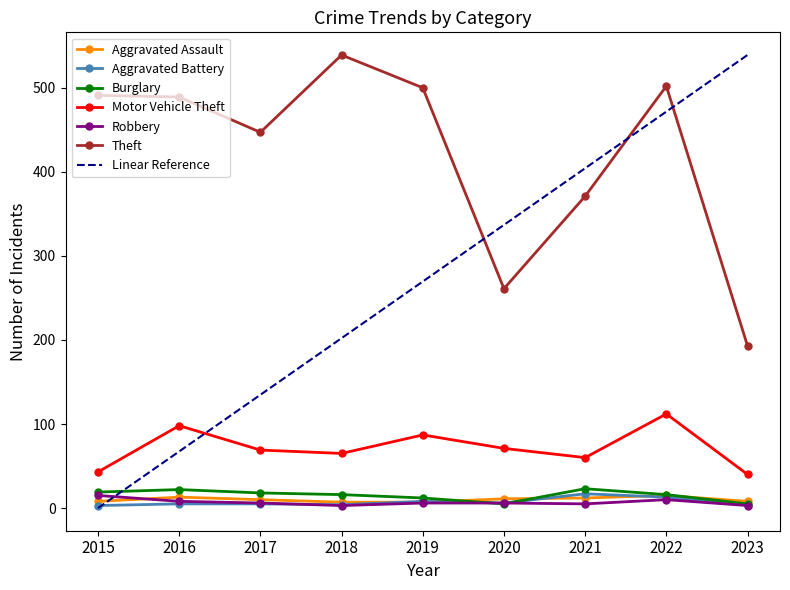

What is the total value across all series at 2016?

702.4